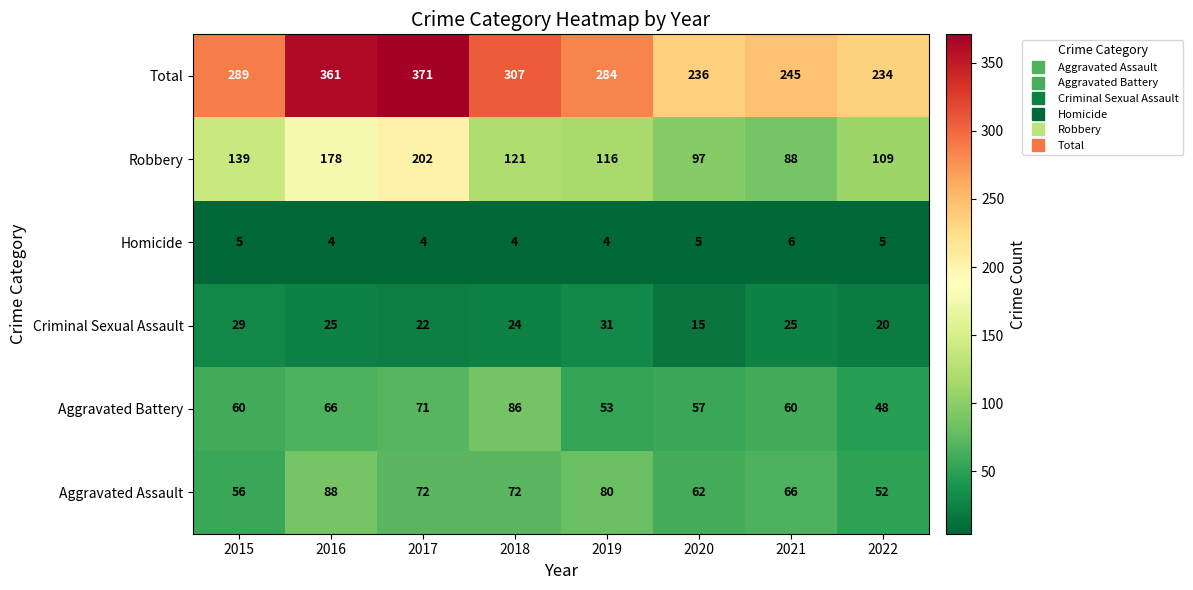

How many Aggravated Assault values are between 62 and 80?

5